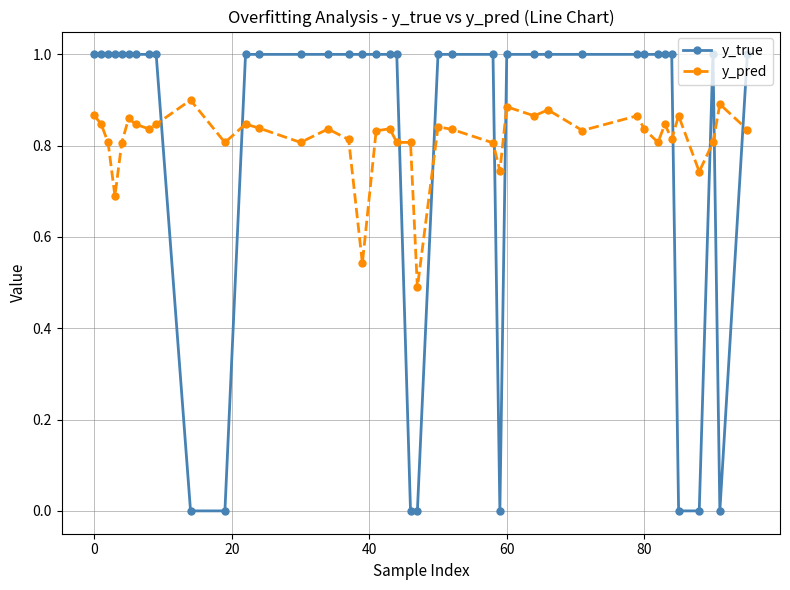

Which series has the widest spread of values?

y_true